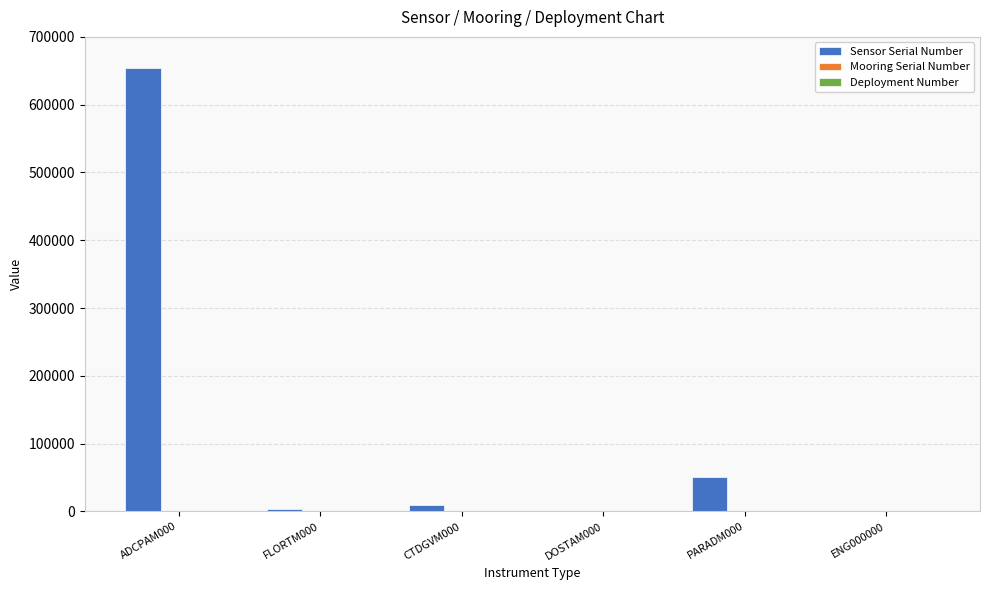

Between ADCPAM000 and ENG000000, which series saw the biggest shift?

Sensor Serial Number